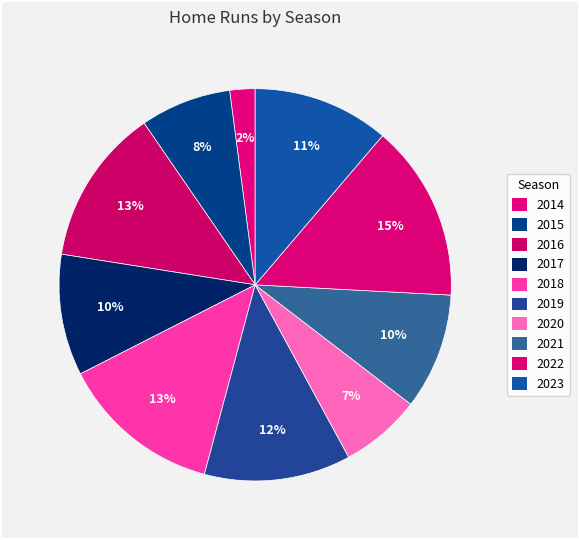

Count the number of slices in the pie.

10